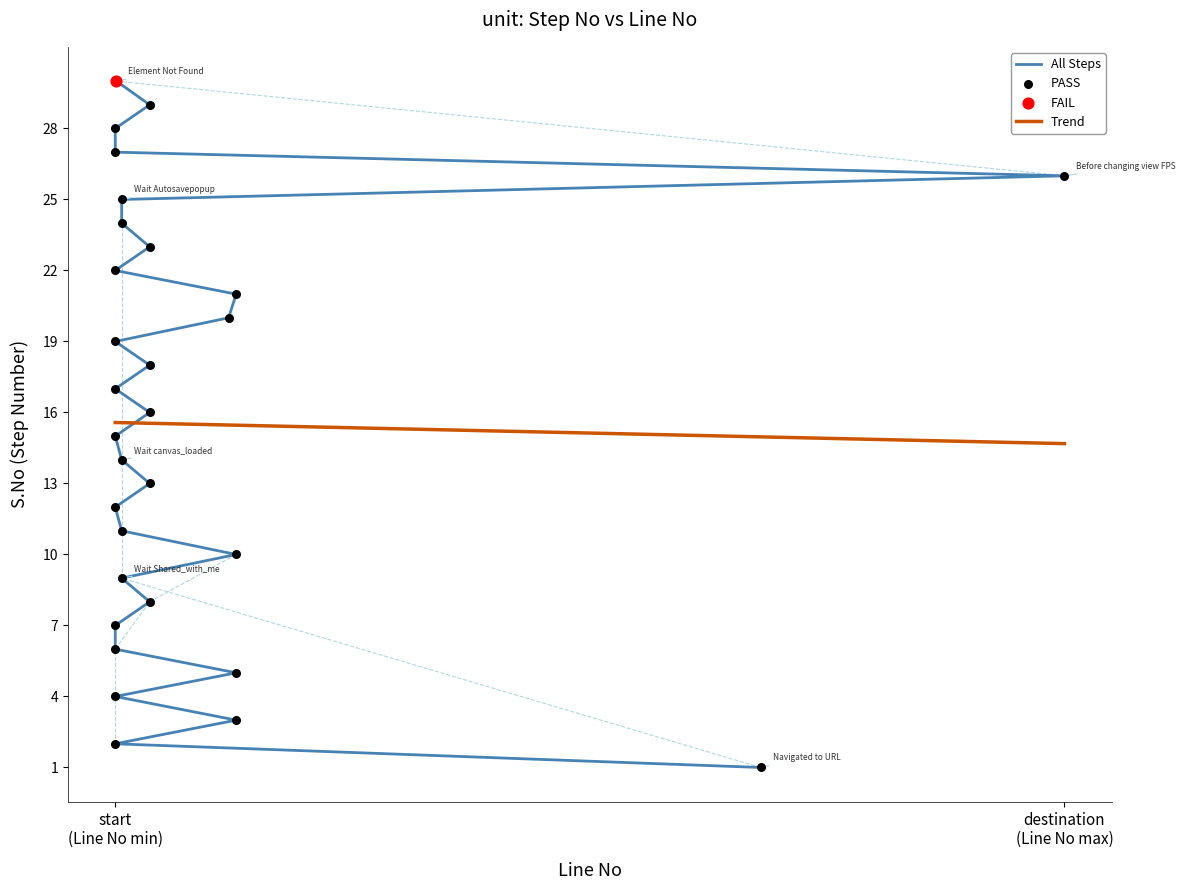

What is the maximum value for Trend?

15.6